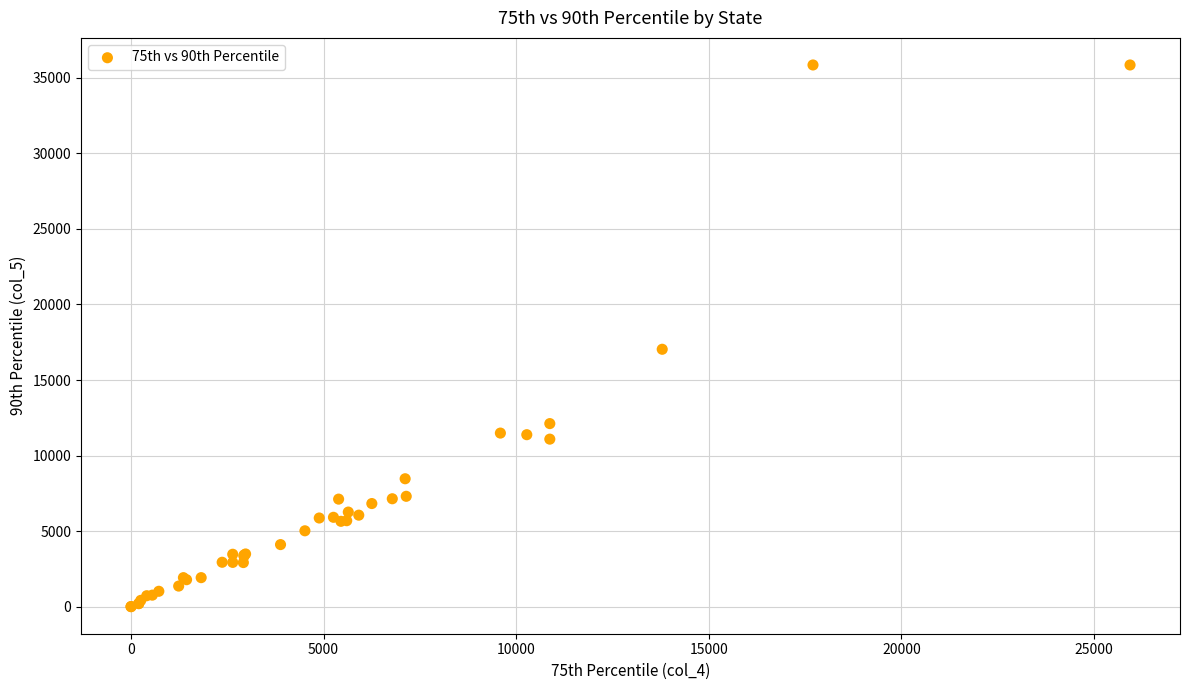

What Y value in the scatter plot is closest to 17927?

17036.0